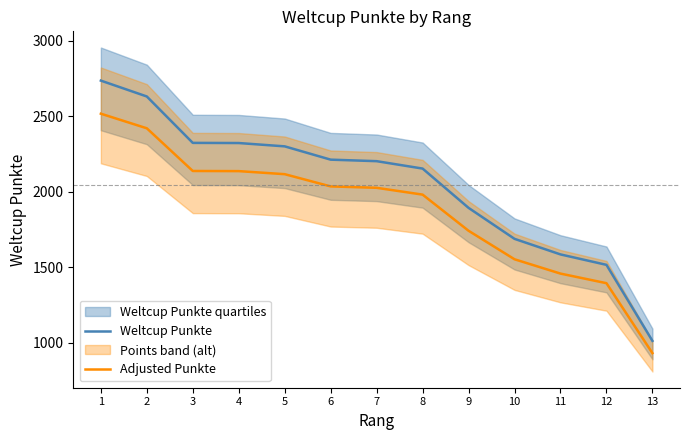

The Weltcup Punkte series shows 2736.0 at 1. True or false?

True